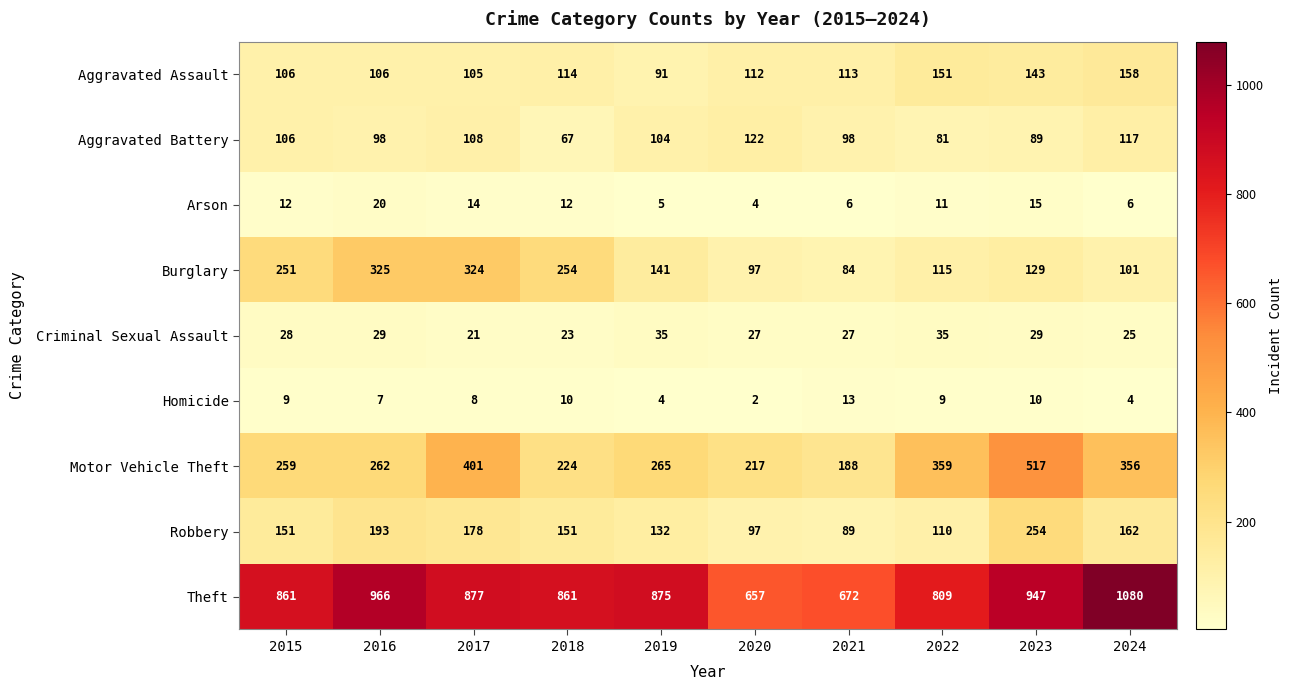

What is the lowest value of the Arson series?

4